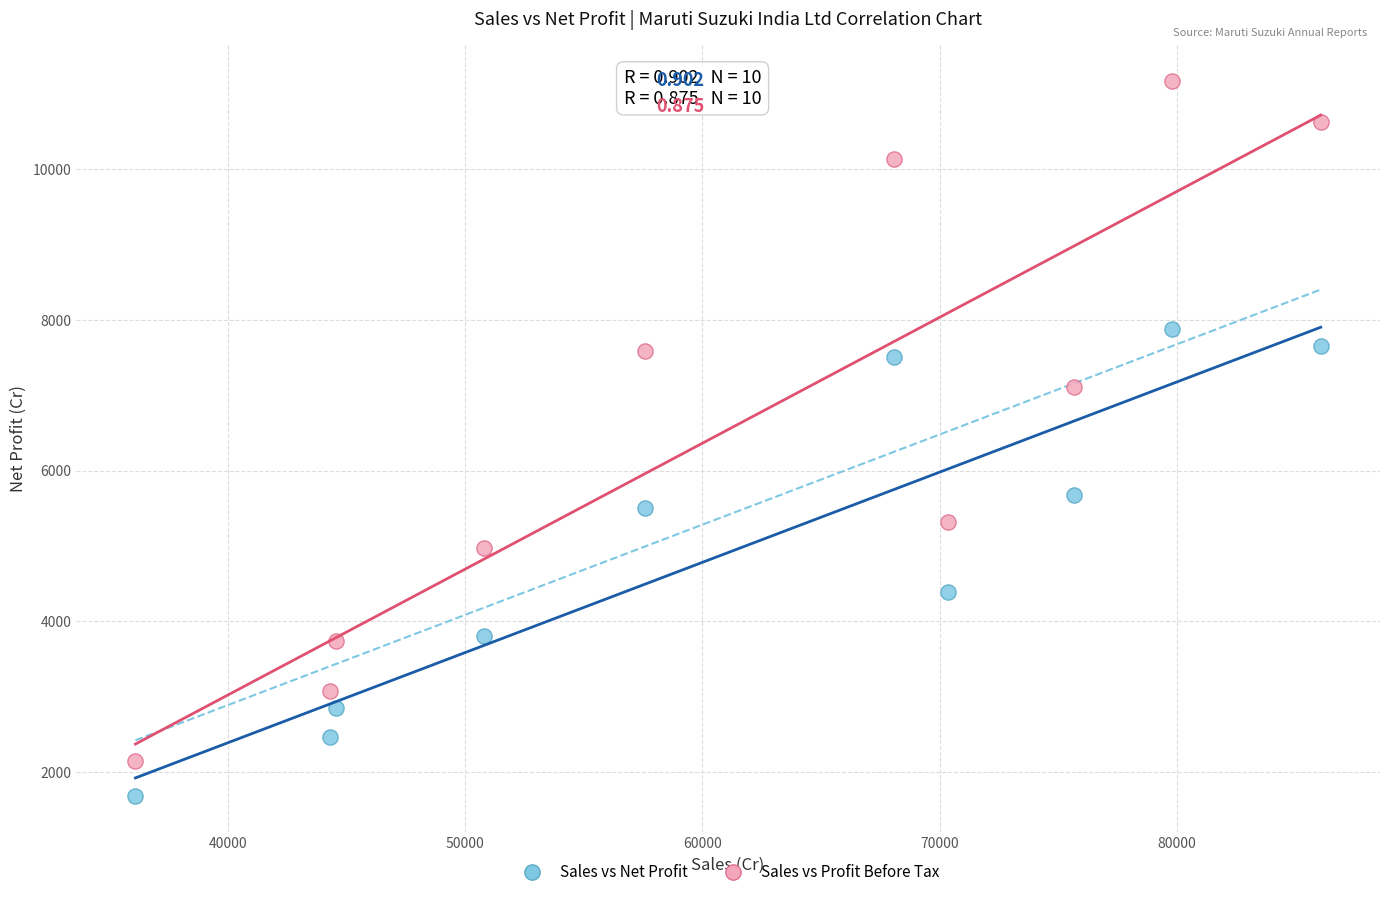

Which series contains the highest Y value?

Sales vs Profit Before Tax